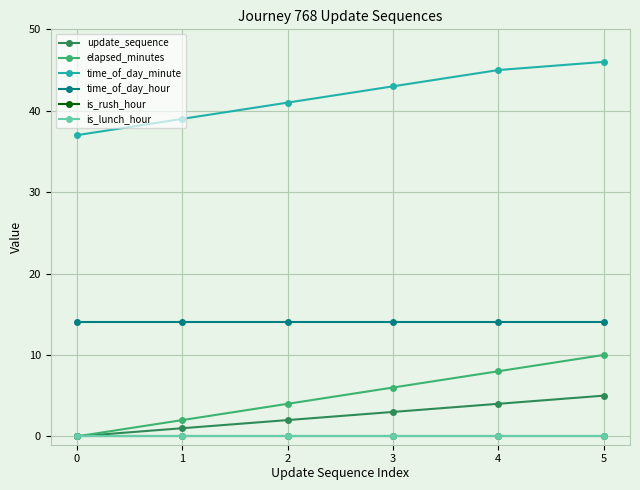

What is the average value of the update_sequence series?

2